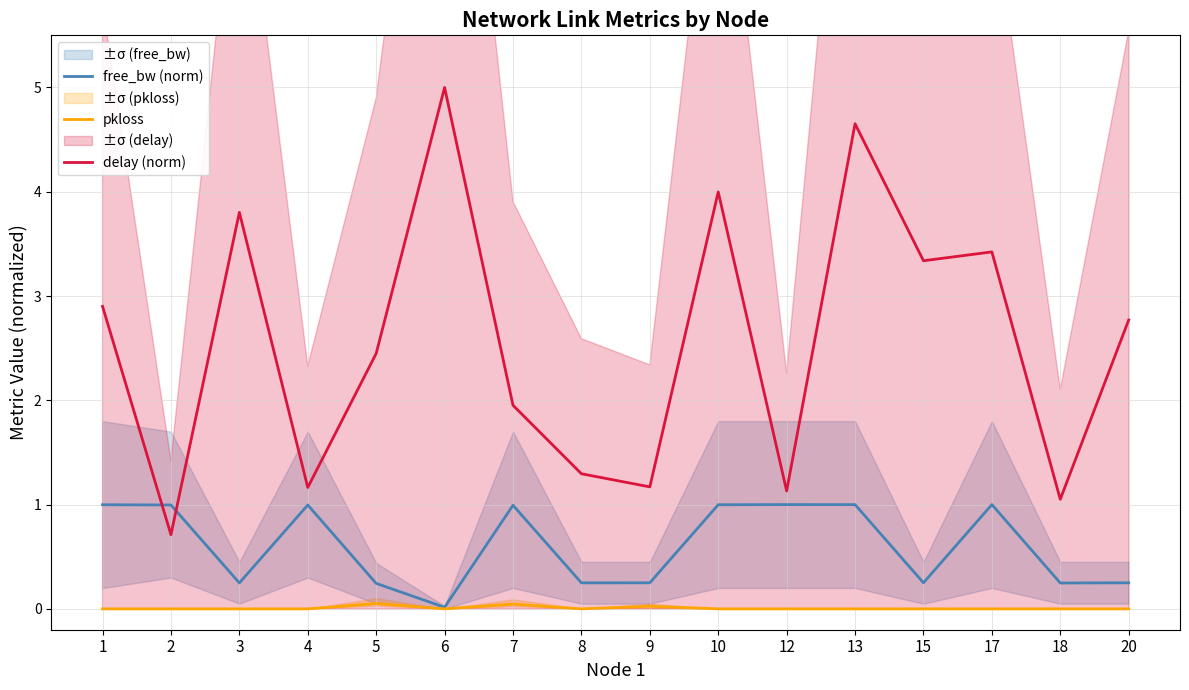

Is it true that free_bw (norm) equals 0.4 at 5?

False